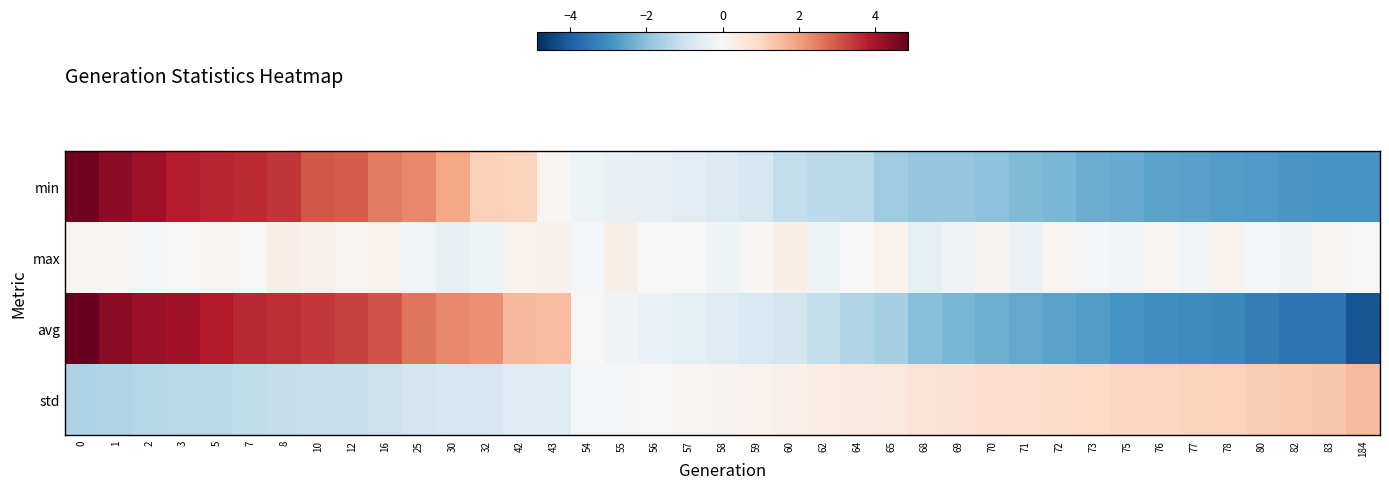

Which has a higher value, 83 or 72?

72